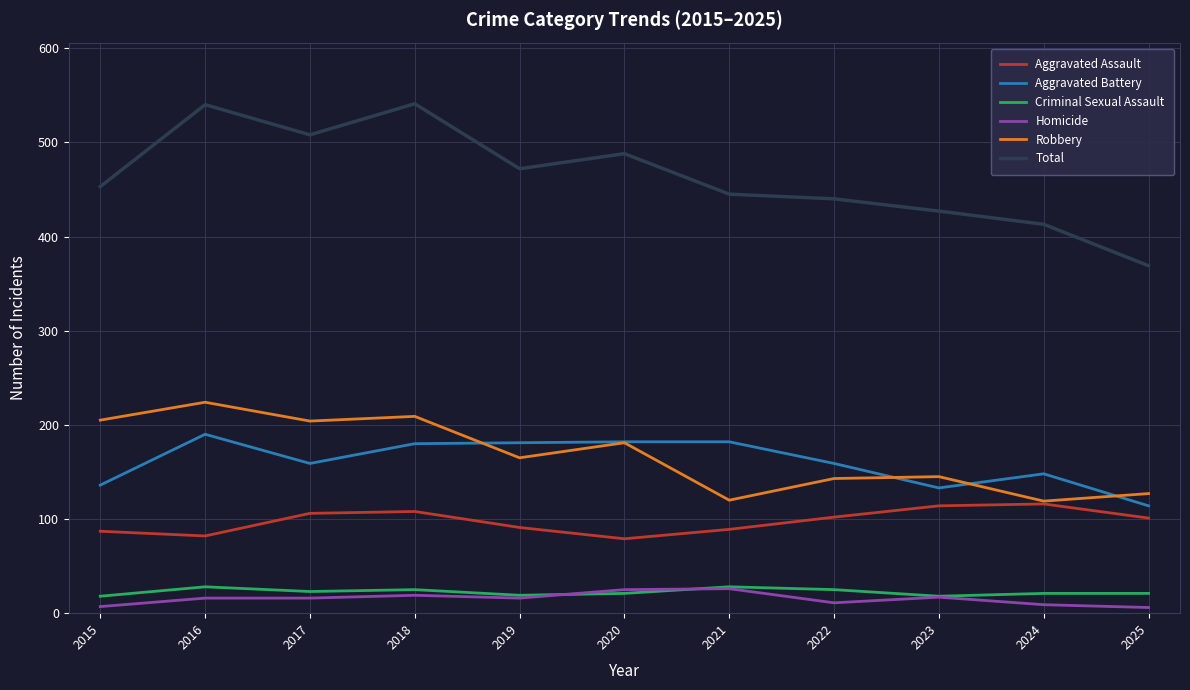

What is the smallest value displayed?

6